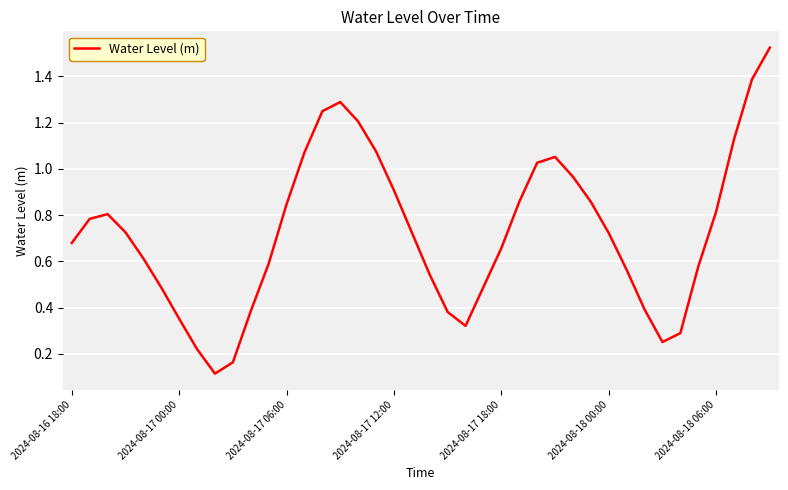

What is the difference between the maximum and minimum values?

1.4